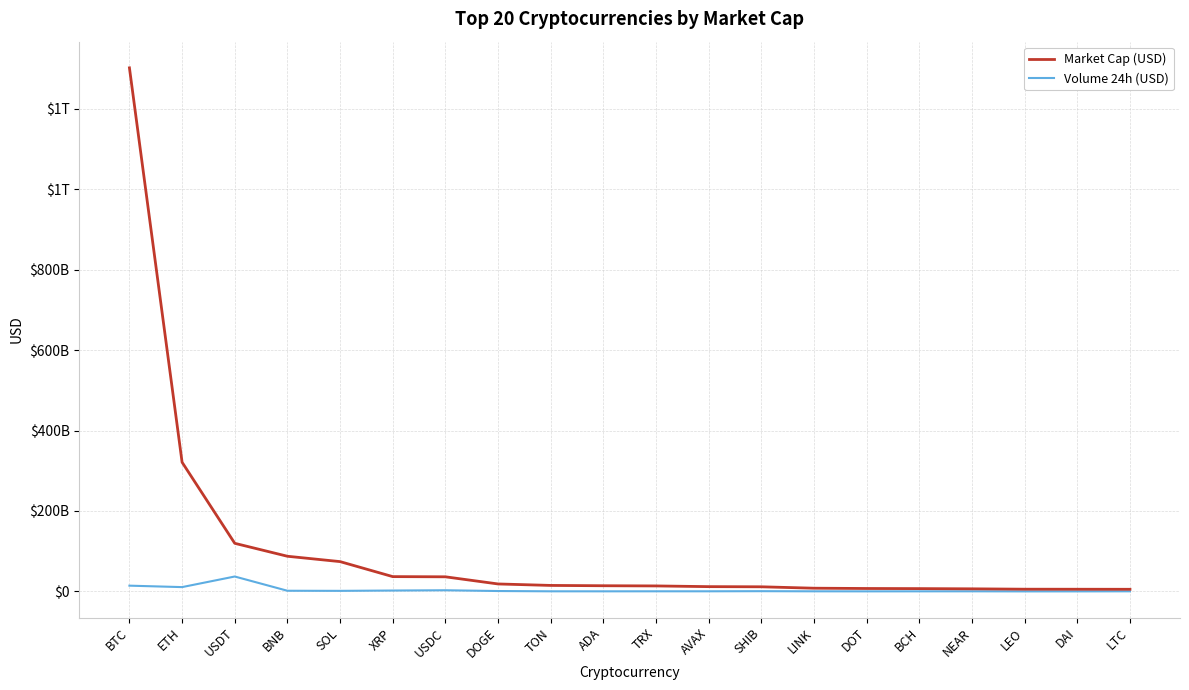

Does the chart have visible grid lines?

Yes